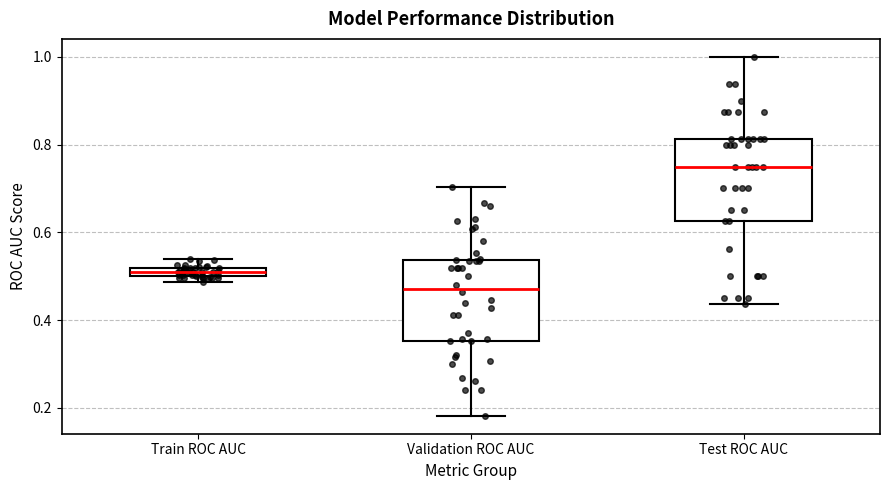

Which box's median line is the highest?

Test ROC AUC